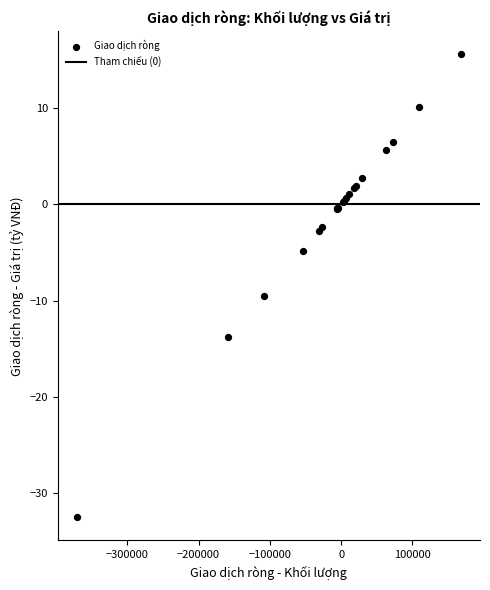

What Y value in the scatter plot is closest to -8?

-9.5